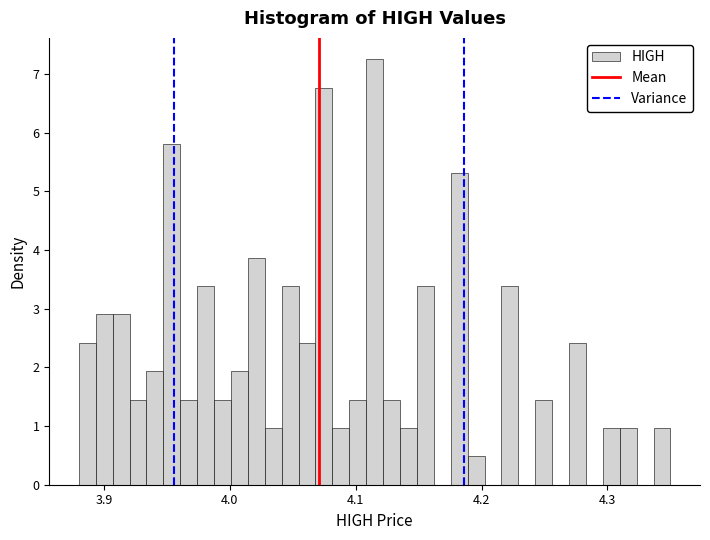

Read against the x-axis, roughly where is the centre of the tallest bar?

4.12